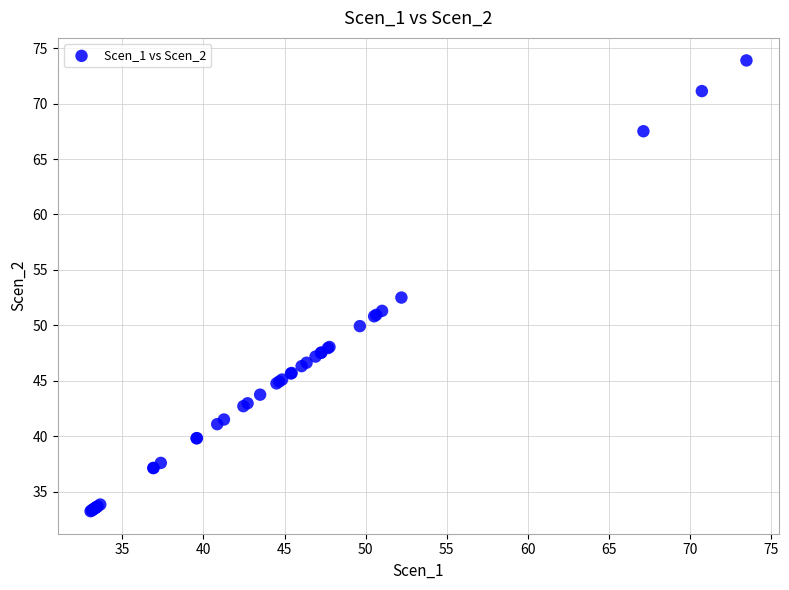

What Y value in the scatter plot is closest to 53?

52.5